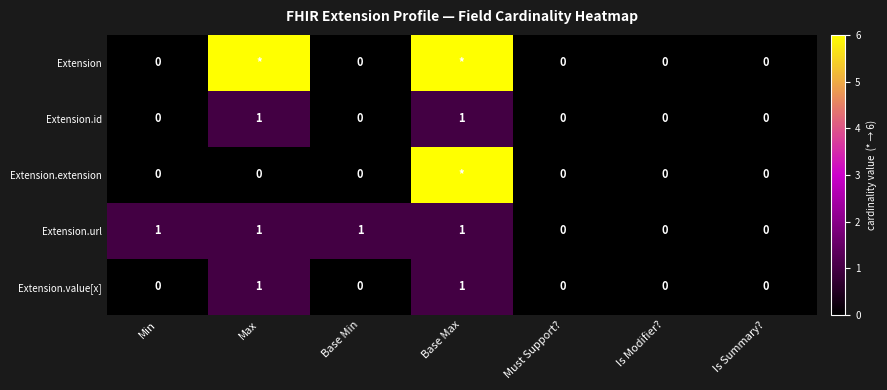

At which category does the chart reach its minimum across all series?

Min